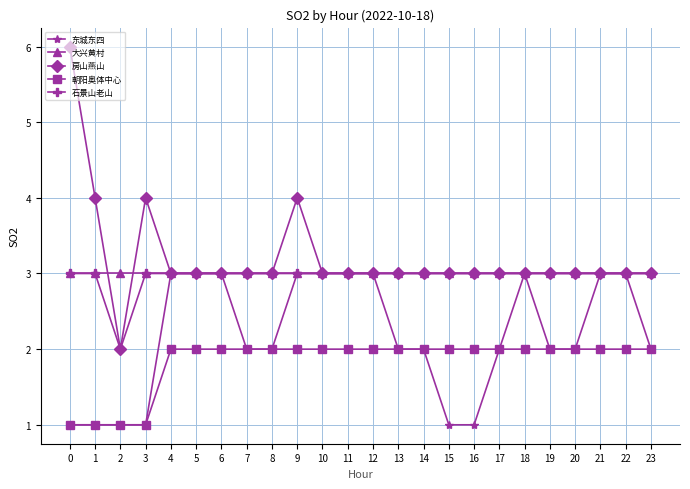

What is the sum of all 大兴黄村 values?

72